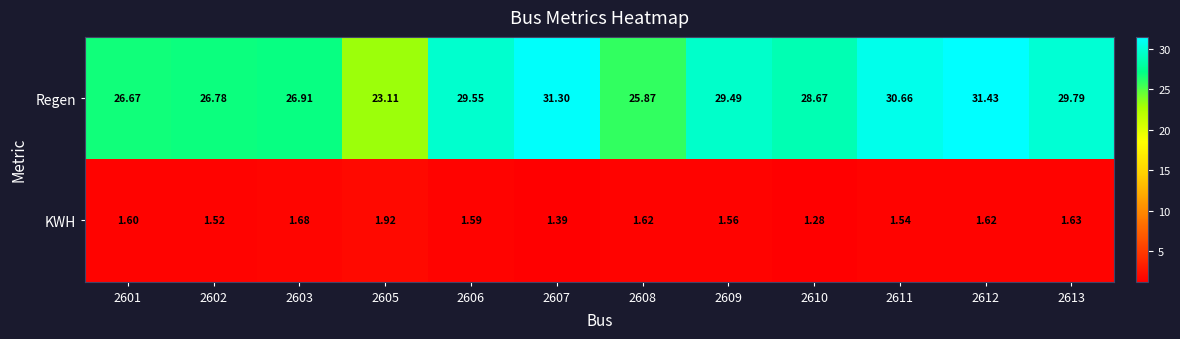

List the series in order of their peak value, lowest first.

KWH, Regen